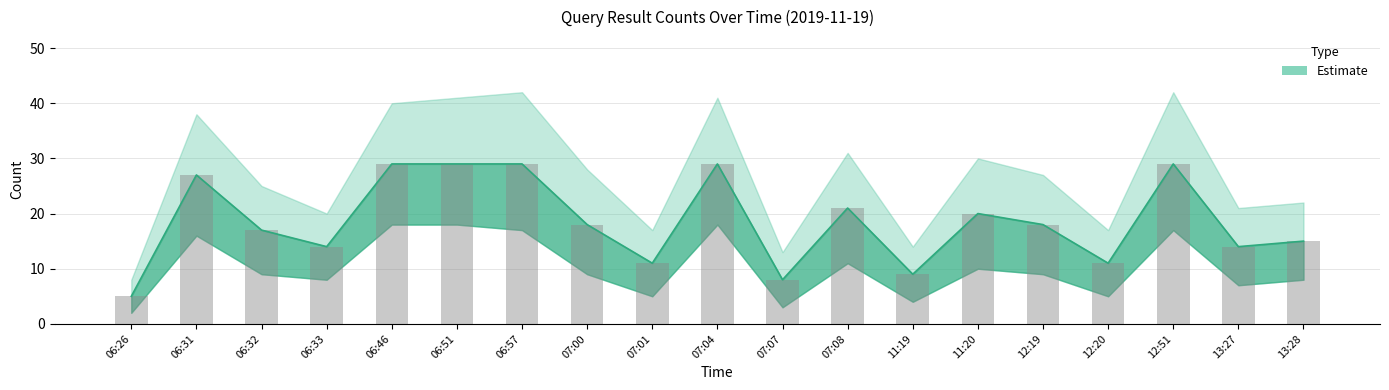

What is the minimum value shown in the chart?

5